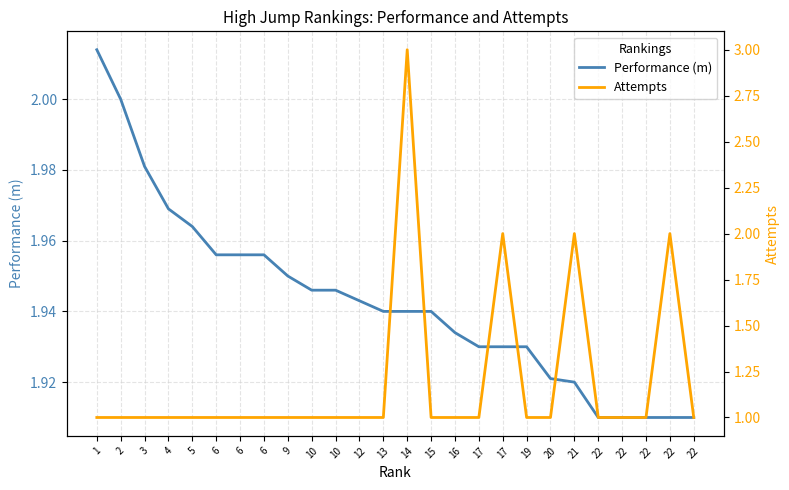

At how many categories does at least one series exceed 2?

2